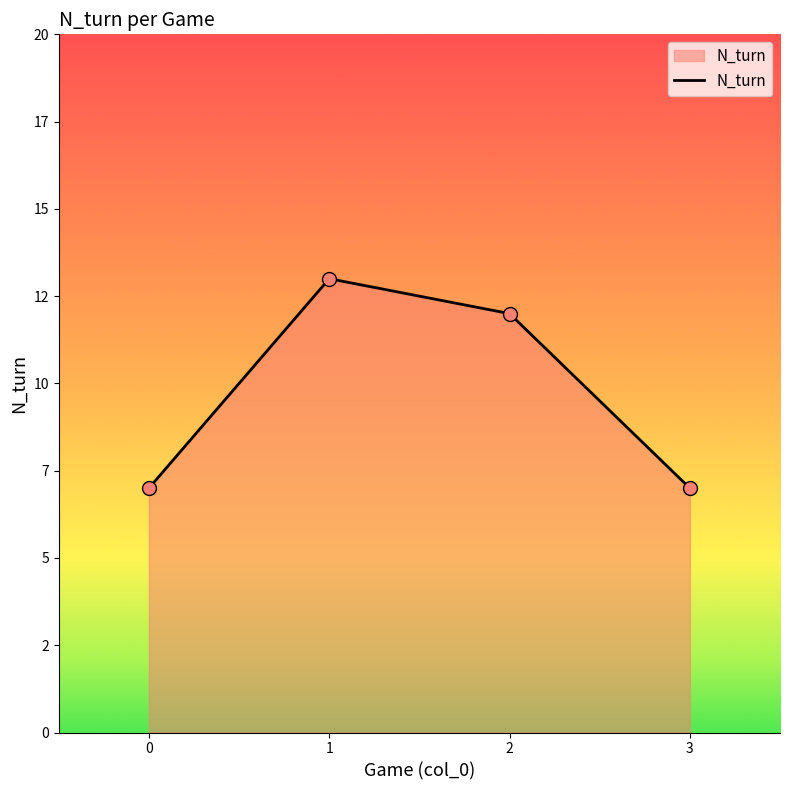

Between 2 and 3, which is larger?

2